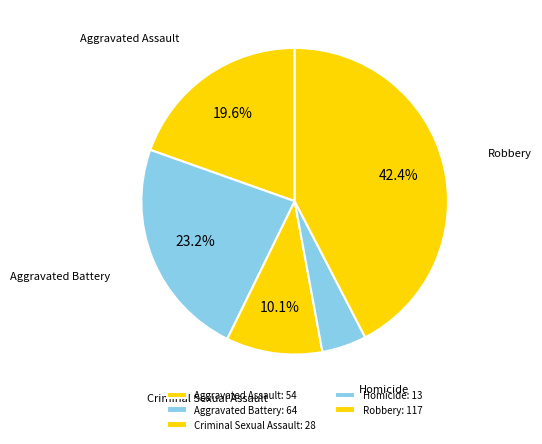

To the nearest percent, what is the difference between the largest and smallest slice percentages?

38%